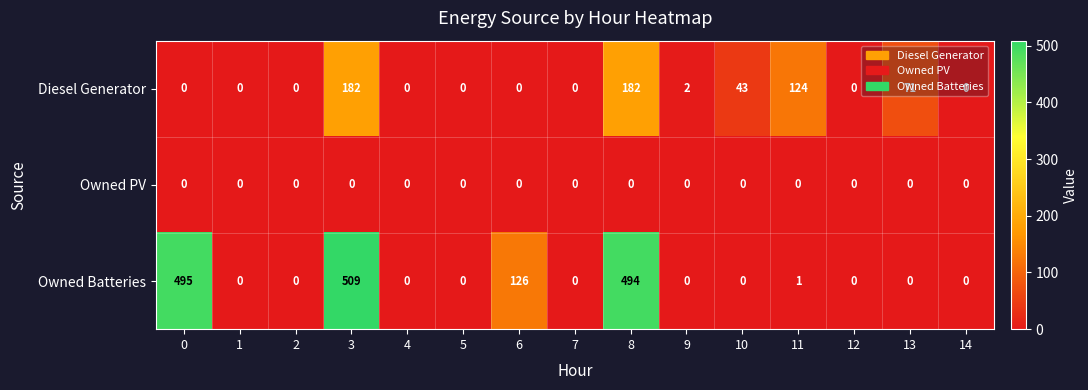

Rank the series by their maximum value, from highest to lowest.

Owned Batteries, Diesel Generator, Owned PV